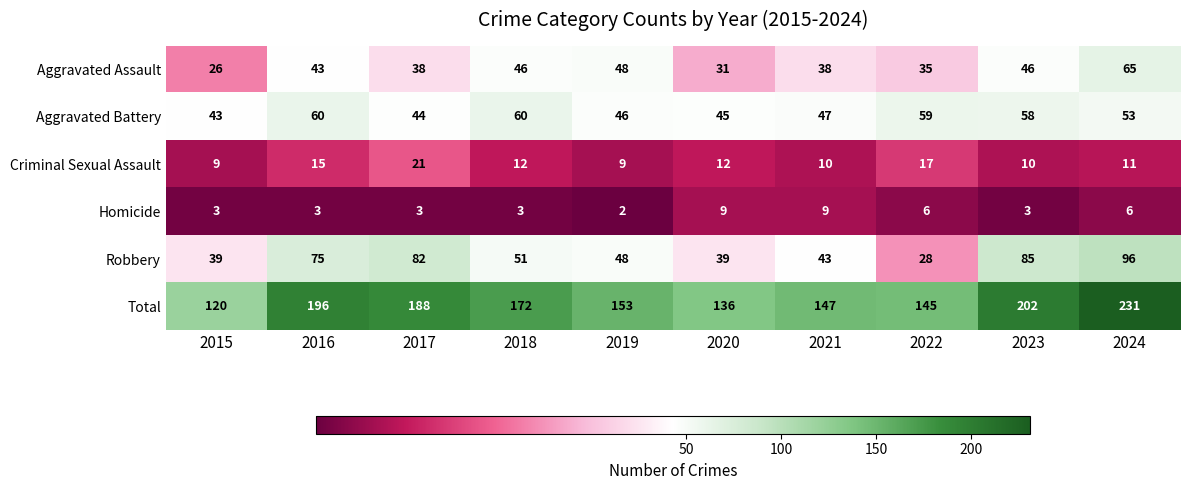

What is the sum of the Criminal Sexual Assault values at 2021 and 2020?

22